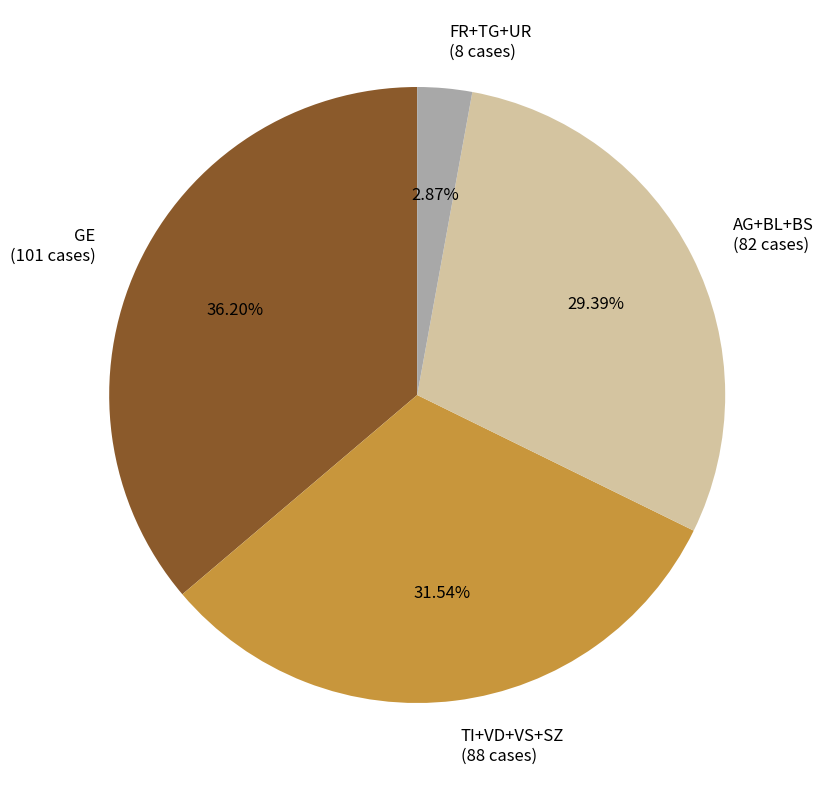

Between GE and FR+TG+UR, which is larger?

GE